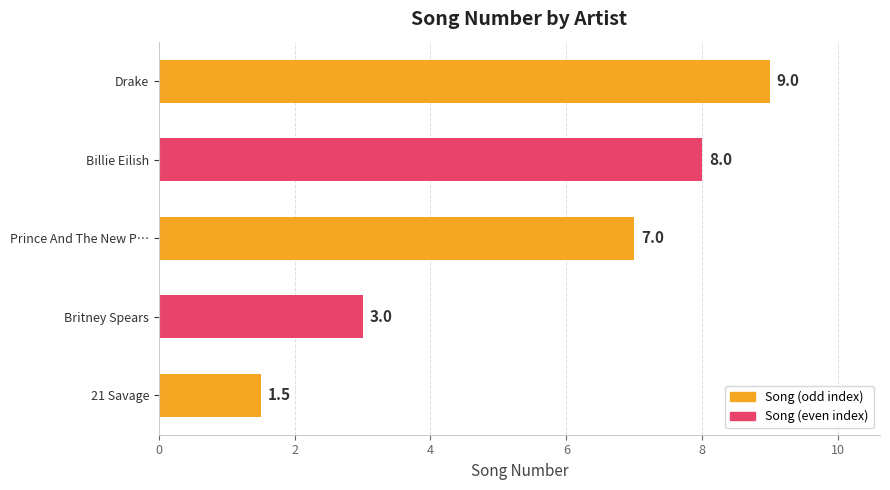

Which has a higher value, Prince And The New P… or Billie Eilish?

Billie Eilish